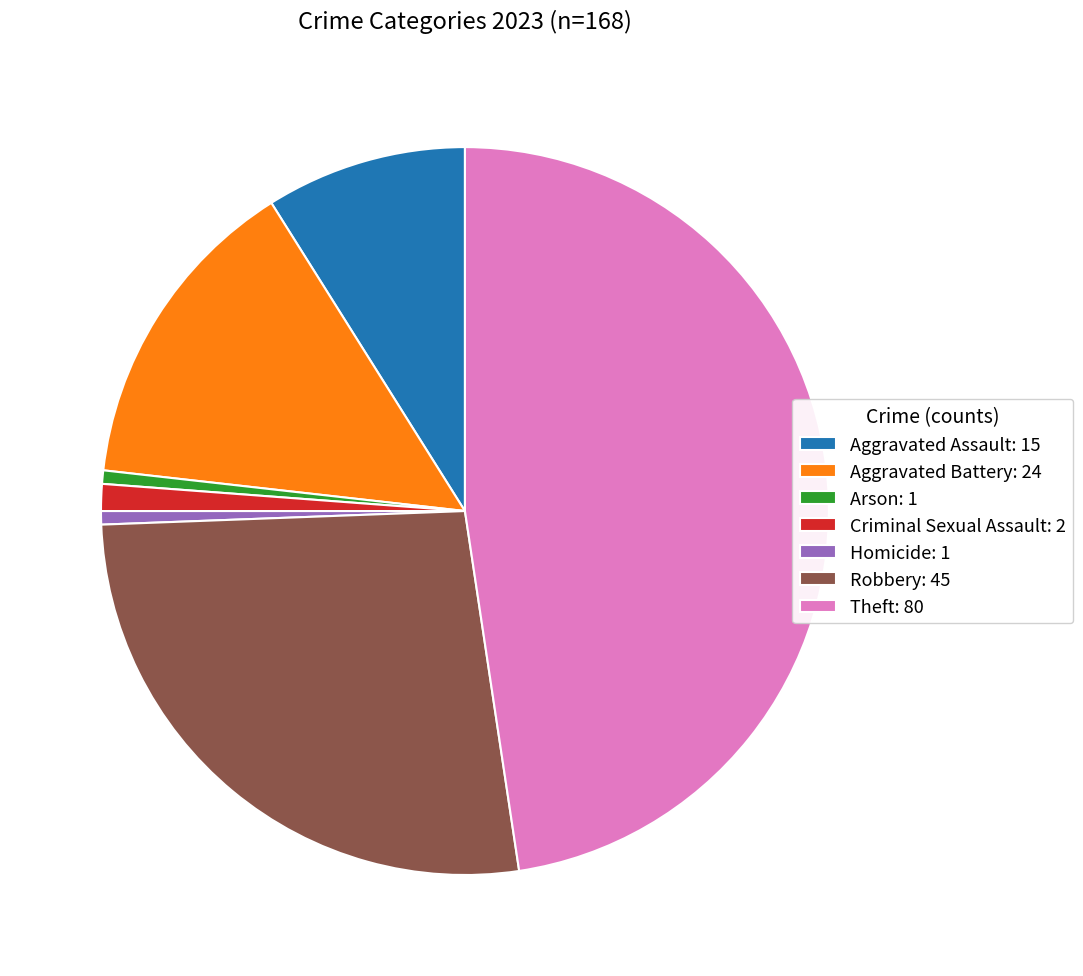

How many segments does this pie chart have?

7